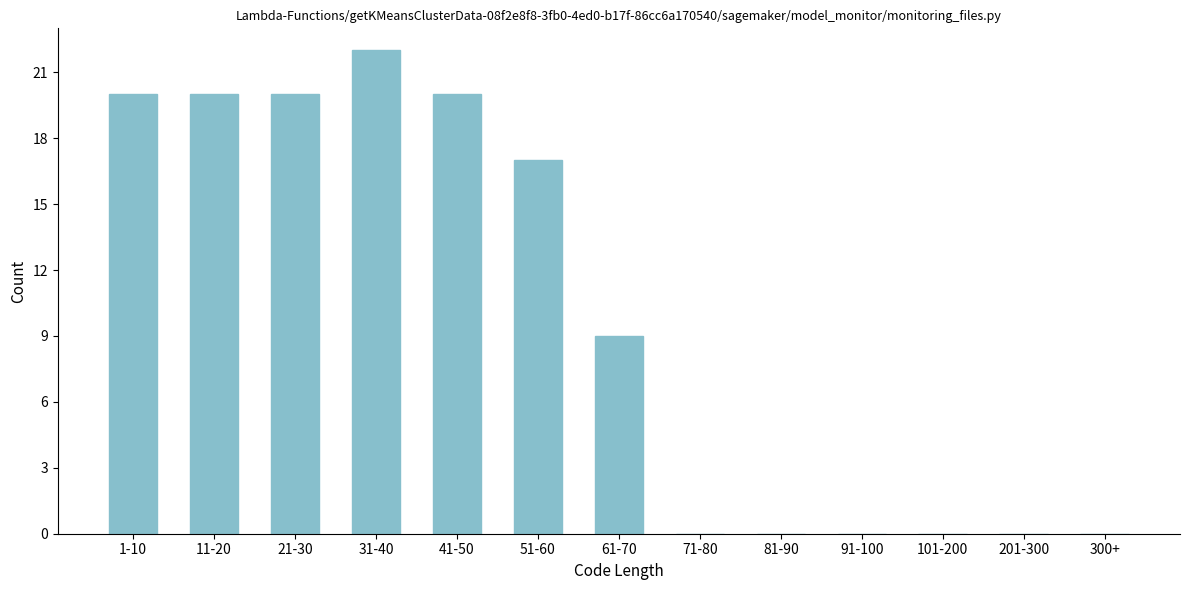

Reading right to left, what are all the values shown in this chart?

300+=0	201-300=0	101-200=0	91-100=0	81-90=0	71-80=0	61-70=9	51-60=17	41-50=20	31-40=22	21-30=20	11-20=20	1-10=20